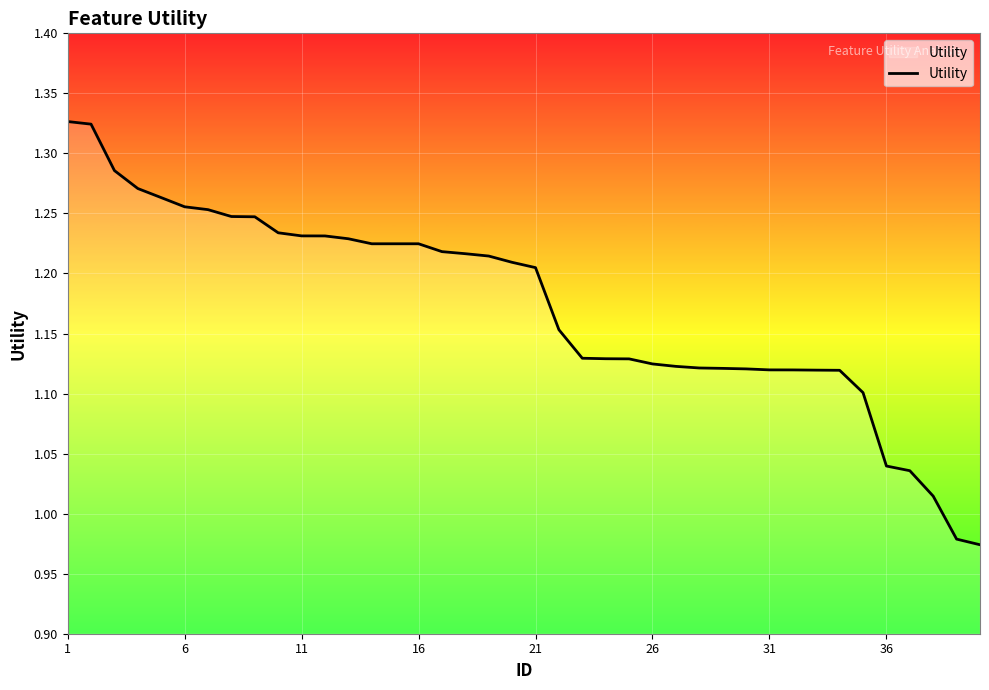

What is the difference between the maximum and minimum values?

0.4